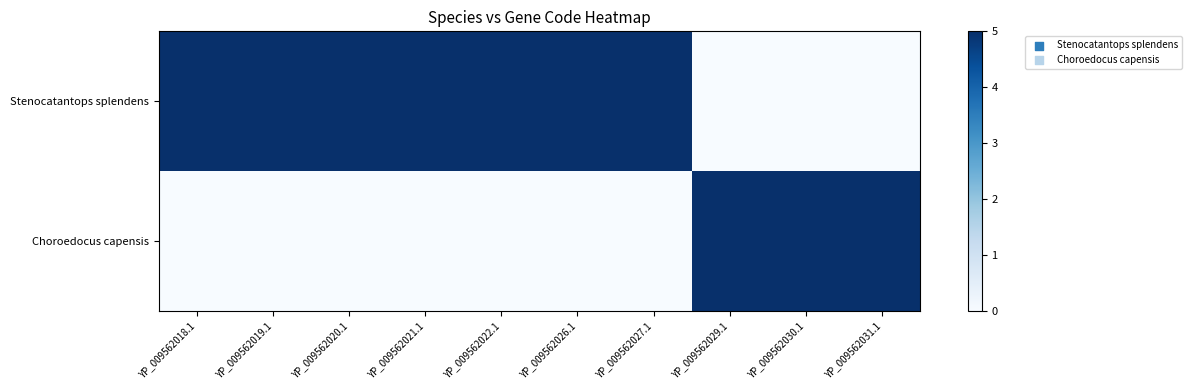

How many distinct data groups are displayed?

2